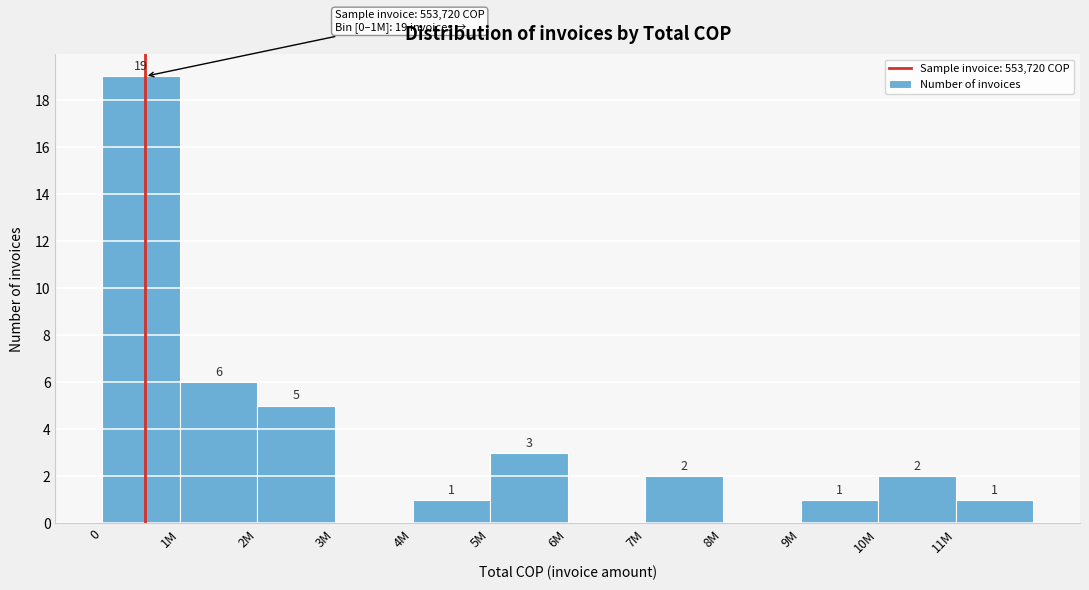

Reading left to right, extract all data points from this chart.

0=19	1M=6	2M=5	3M=0	4M=1	5M=3	6M=0	7M=2	8M=0	9M=1	10M=2	11M=1